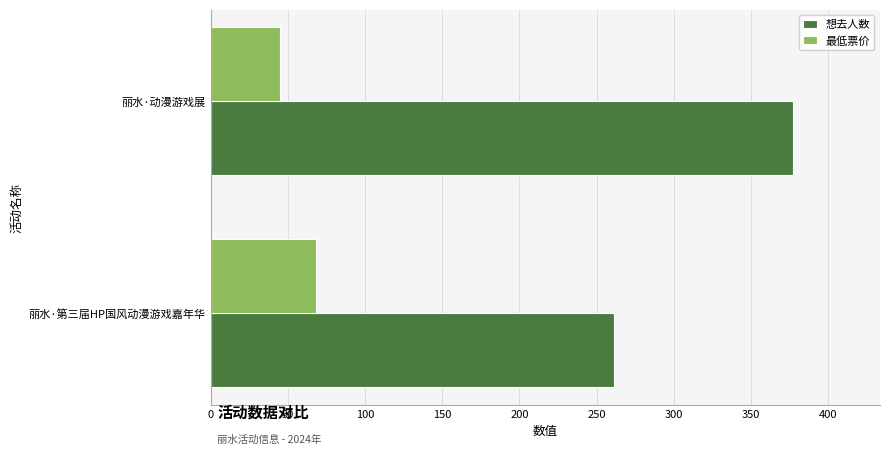

What is the sum of all 最低票价 values?

113